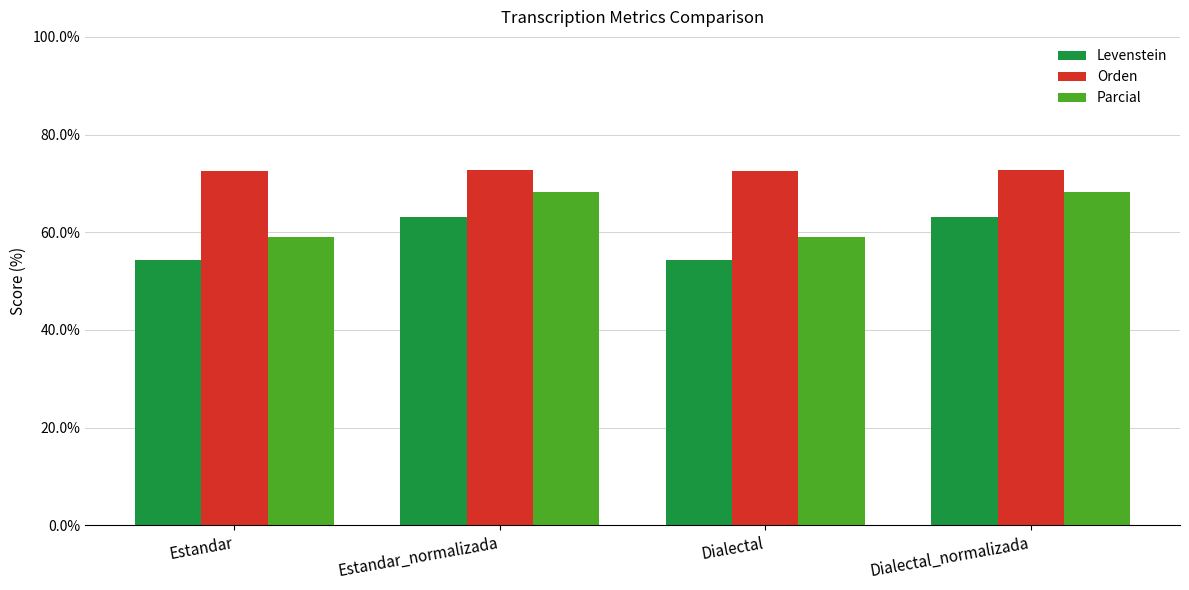

The Orden series shows 108.8 at Dialectal. True or false?

False